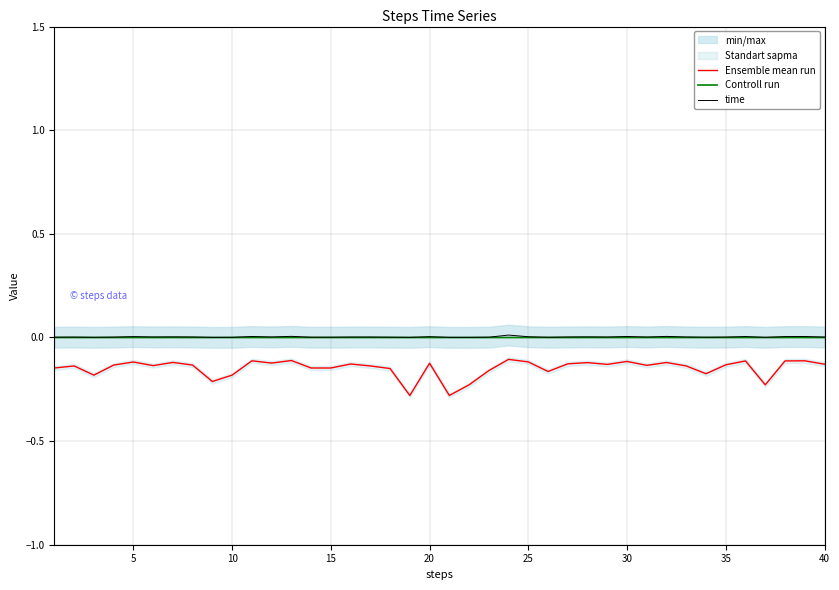

Reading right to left, transcribe all the data shown in this chart.

Ensemble mean run: -0.1	-0.1	-0.1	-0.2	-0.1	-0.1	-0.2	-0.1	-0.1	-0.1	-0.1	-0.1	-0.1	-0.1	-0.2	-0.1	-0.1	-0.2	-0.2	-0.3	-0.1	-0.3	-0.1	-0.1	-0.1	-0.1	-0.1	-0.1	-0.1	-0.1	-0.2	-0.2	-0.1	-0.1	-0.1	-0.1	-0.1	-0.2	-0.1	-0.1
Controll run: -0.0	-0.0	-0.0	-0.0	-0.0	-0.0	-0.0	-0.0	-0.0	-0.0	-0.0	-0.0	-0.0	-0.0	-0.0	-0.0	-0.0	-0.0	-0.0	-0.0	-0.0	-0.0	-0.0	-0.0	-0.0	-0.0	-0.0	-0.0	-0.0	-0.0	-0.0	-0.0	-0.0	-0.0	-0.0	-0.0	-0.0	-0.0	-0.0	-0.0
time: 0.0	0.0	0.0	0.0	0.0	0.0	0.0	0.0	0.0	0.0	0.0	0.0	0.0	0.0	0.0	0.0	0.0	0.0	0.0	0.0	0.0	0.0	0.0	0.0	0.0	0.0	0.0	0.0	0.0	0.0	0.0	0.0	0.0	0.0	0.0	0.0	0.0	0.0	0.0	0.0